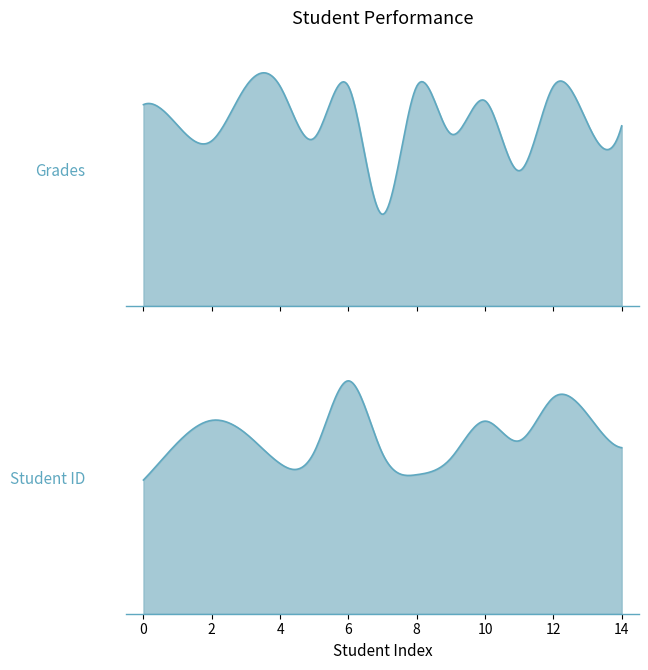

How many values in the Student ID series are below 645?

7